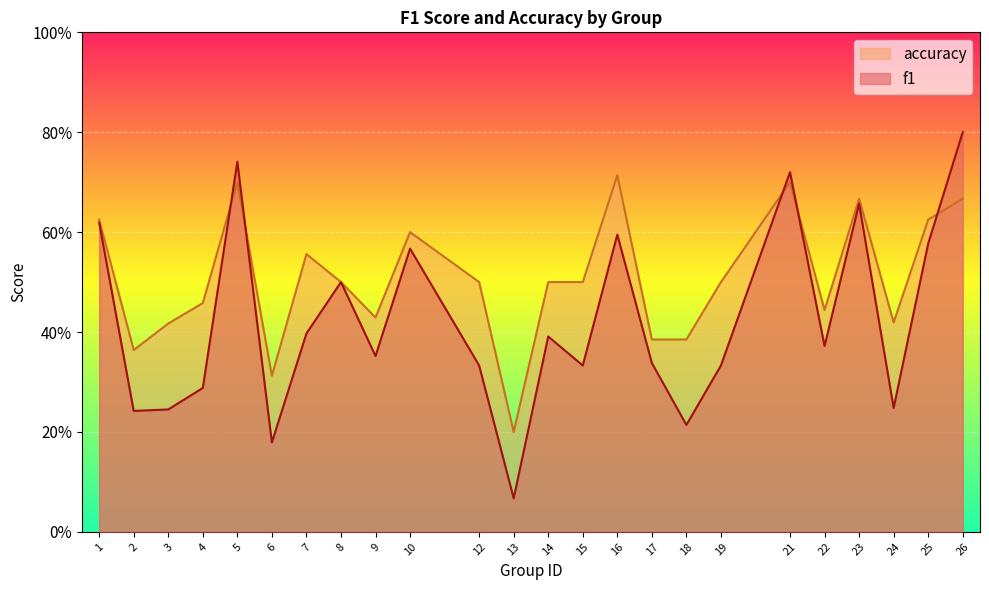

What is the difference between the maximum and minimum values in the f1 series?

0.7